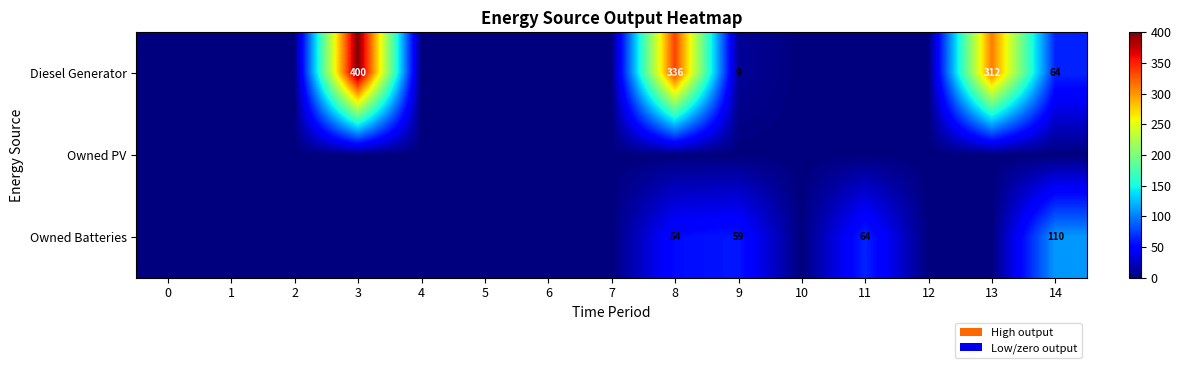

Which category has the highest value across all series?

3